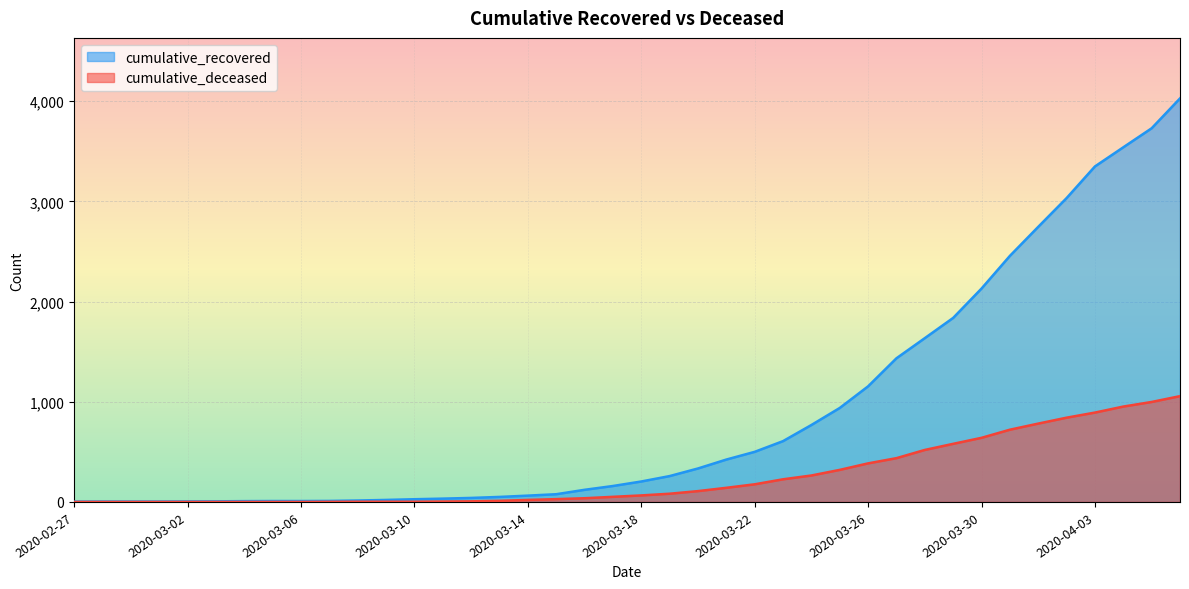

Read the cumulative_deceased value at 2020-04-04, to the nearest 100.

1000